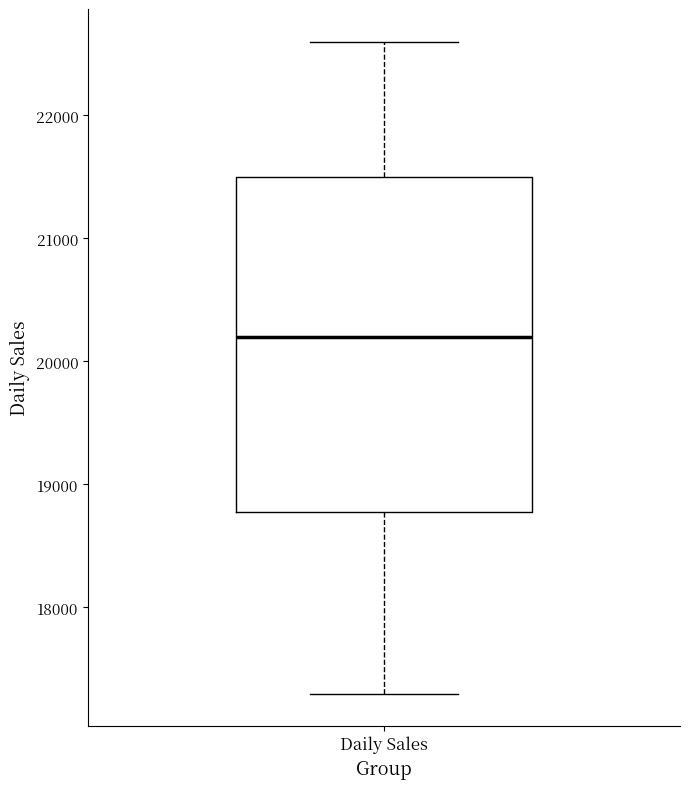

Transcribe this box plot: give where the median line is, the range the box spans, and where the two whiskers end, as read against the y-axis. The values are not printed on the chart, so give them approximately, as read against the axis.

median 20200, box 18800 to 21500, whiskers 17300 to 22600